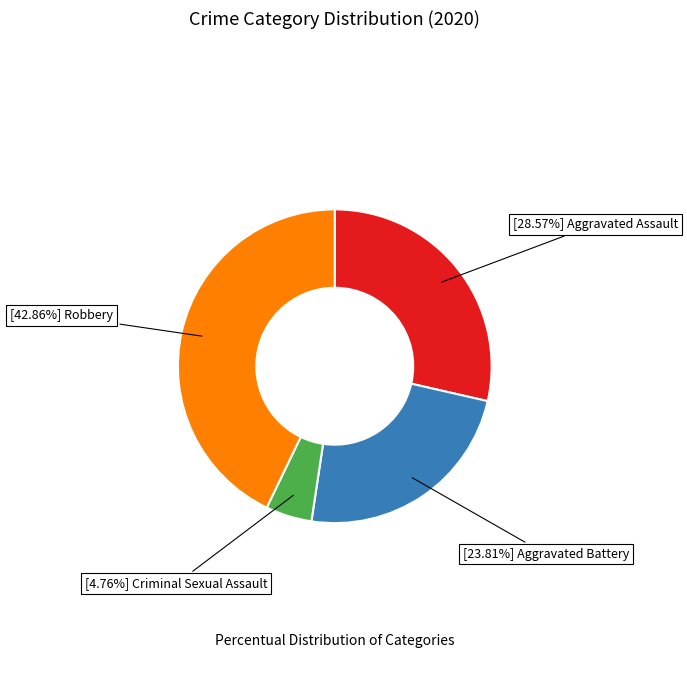

Does any single category account for the majority?

No